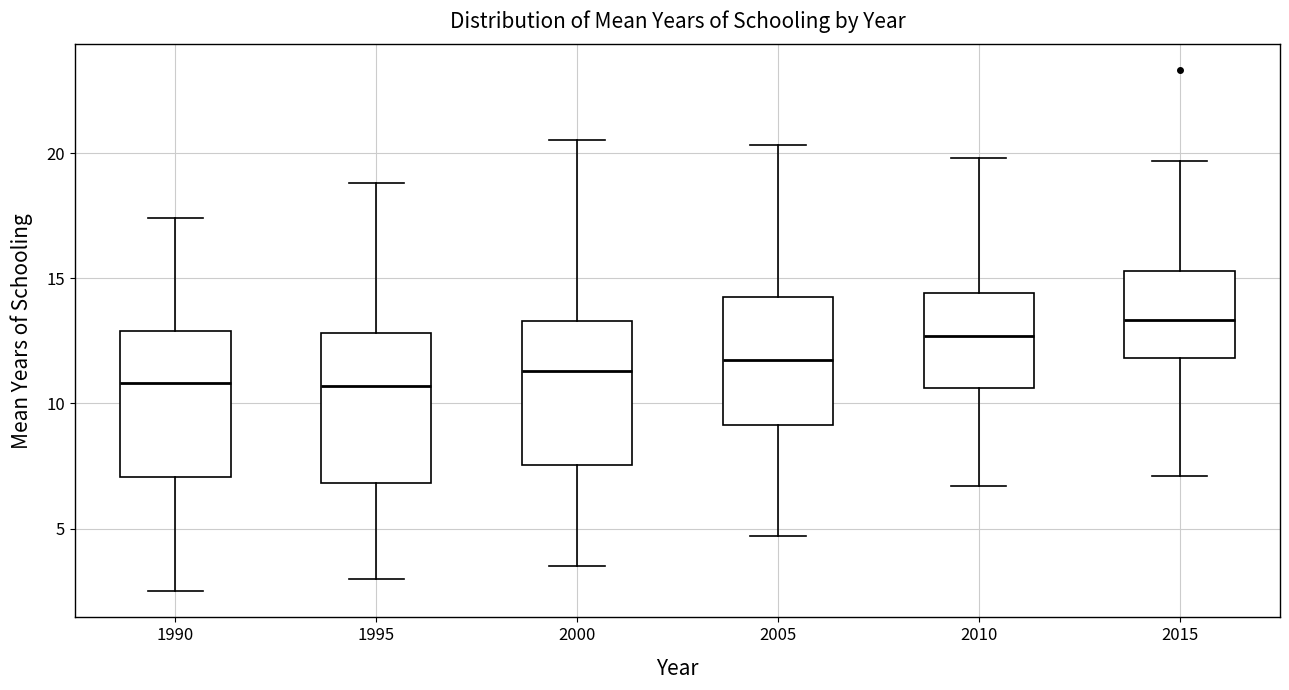

Reading left to right, read every box against the y-axis: the position of its median line, the range the box covers, and the ends of its whiskers. The values are not printed on the chart, so give them approximately, as read against the axis.

1990: median 11.0, box 7.0 to 13.0, whiskers 2.5 to 17.5
1995: median 10.5, box 7.0 to 13.0, whiskers 3.0 to 19.0
2000: median 11.5, box 7.5 to 13.5, whiskers 3.5 to 20.5
2005: median 12.0, box 9.0 to 14.5, whiskers 4.5 to 20.5
2010: median 12.5, box 10.5 to 14.5, whiskers 6.5 to 20.0
2015: median 13.5, box 12.0 to 15.5, whiskers 7.0 to 19.5